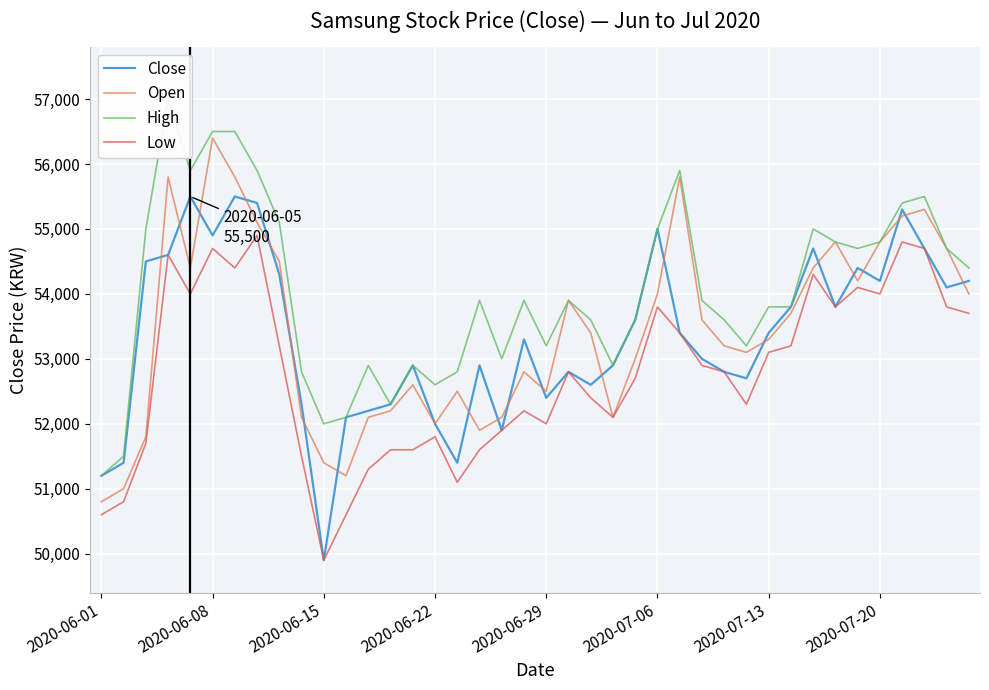

Where is High nearest to the value 54100?

17